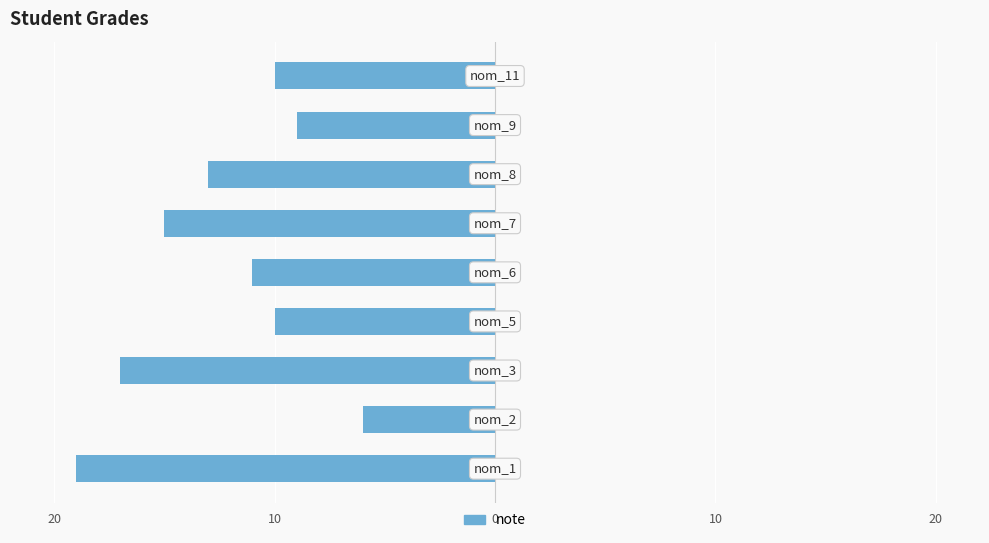

Are the bars horizontal?

Yes